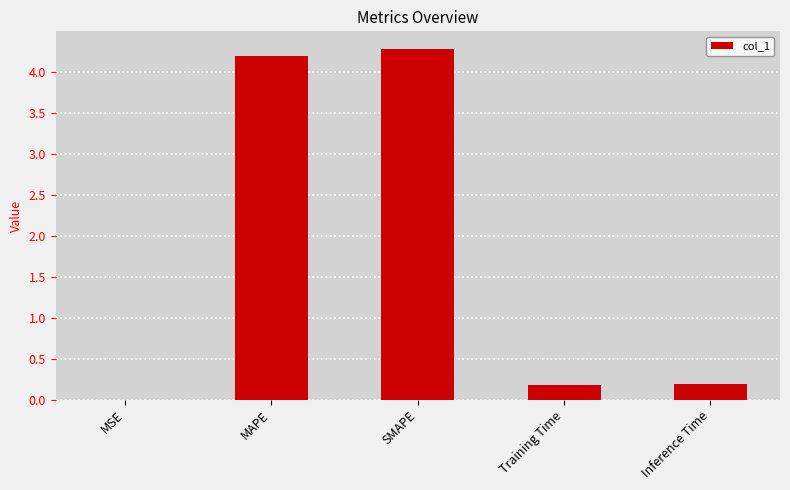

Is it true that the value at MAPE is 4.2?

True